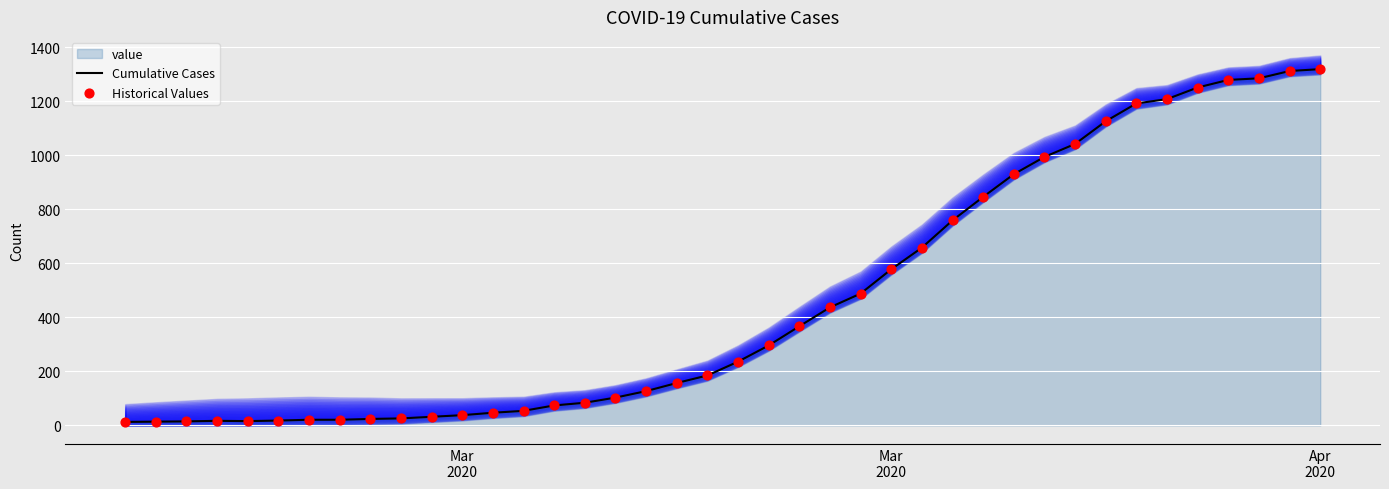

Is the value of Cumulative Cases at 34 greater than the value of Historical Values at 33?

Yes